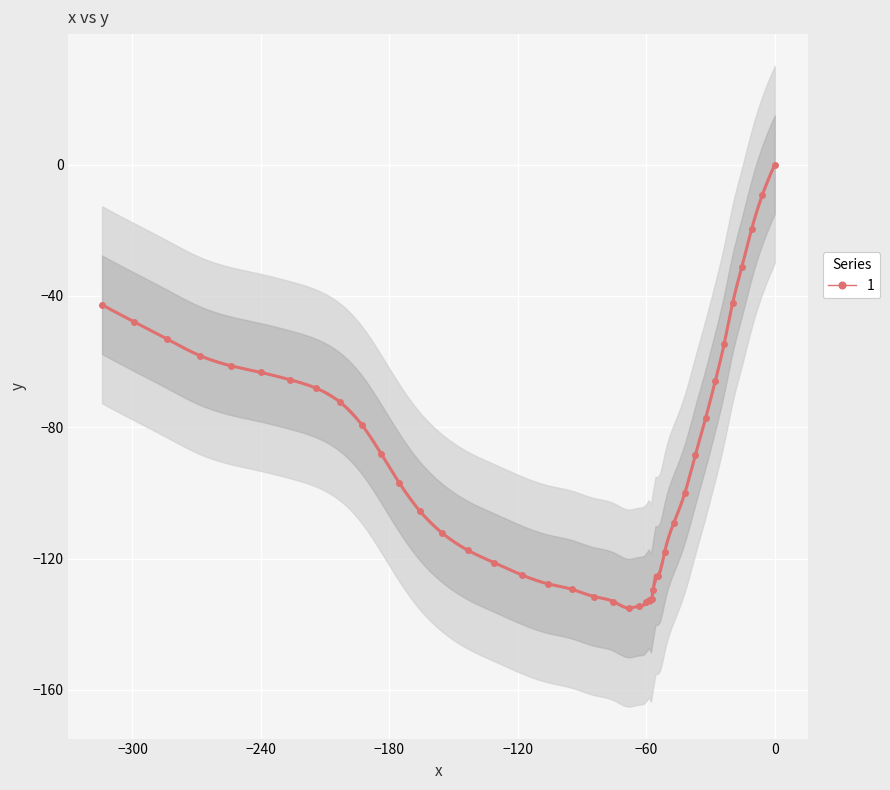

How many distinct data groups are displayed?

1